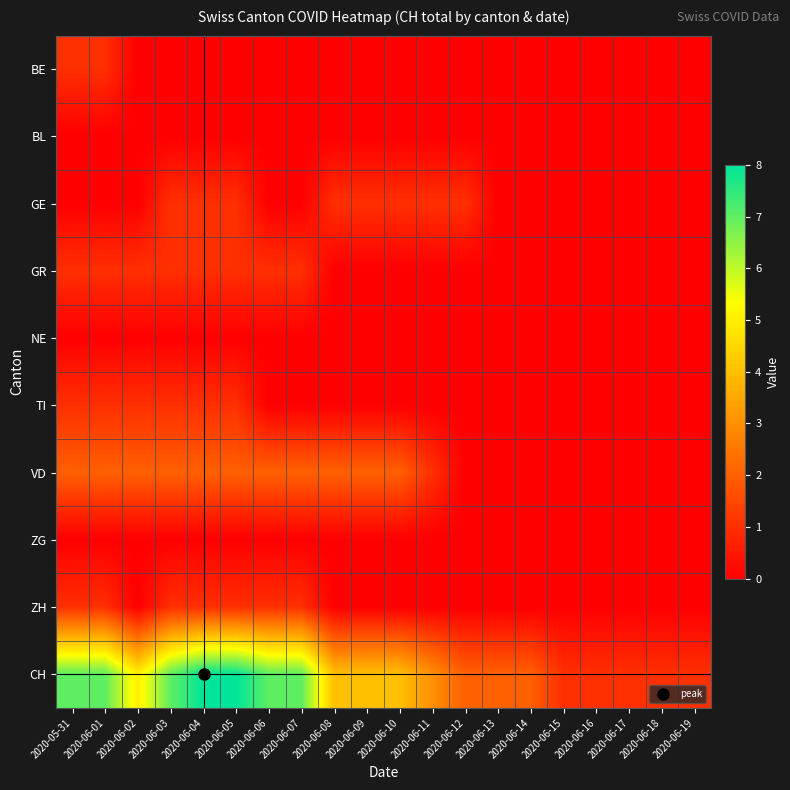

Which has a higher value, 2020-06-05 or 2020-06-02?

2020-06-05